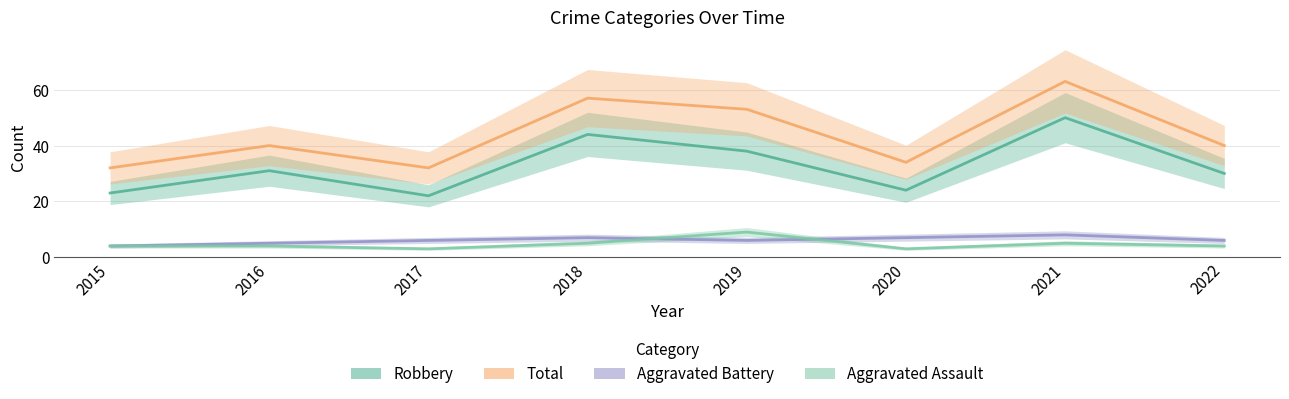

What is the difference between the second highest and minimum values in the Robbery series?

22